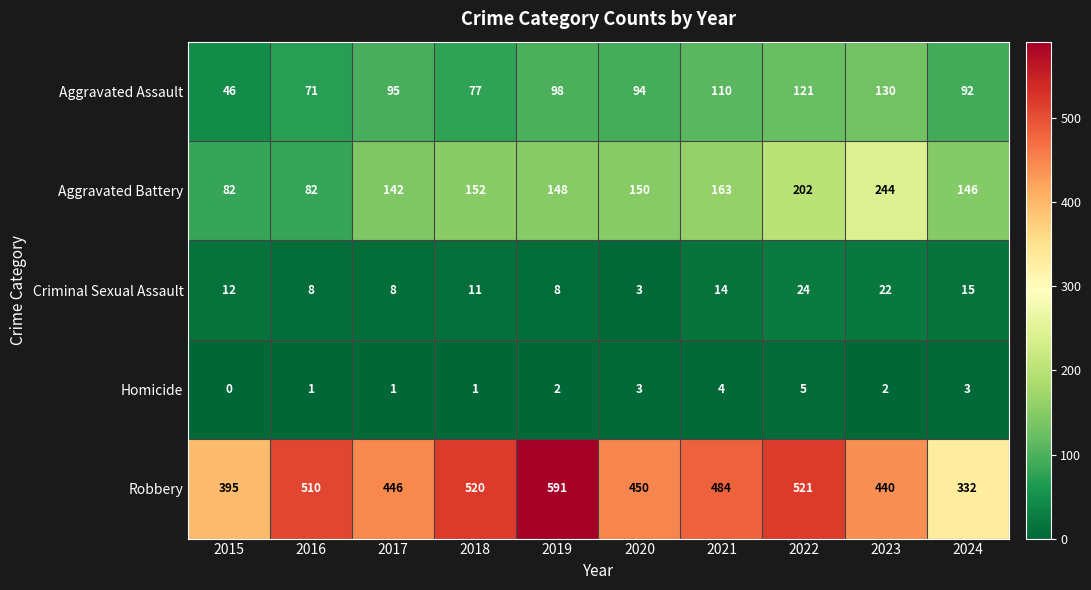

What is the maximum value shown in the chart?

591